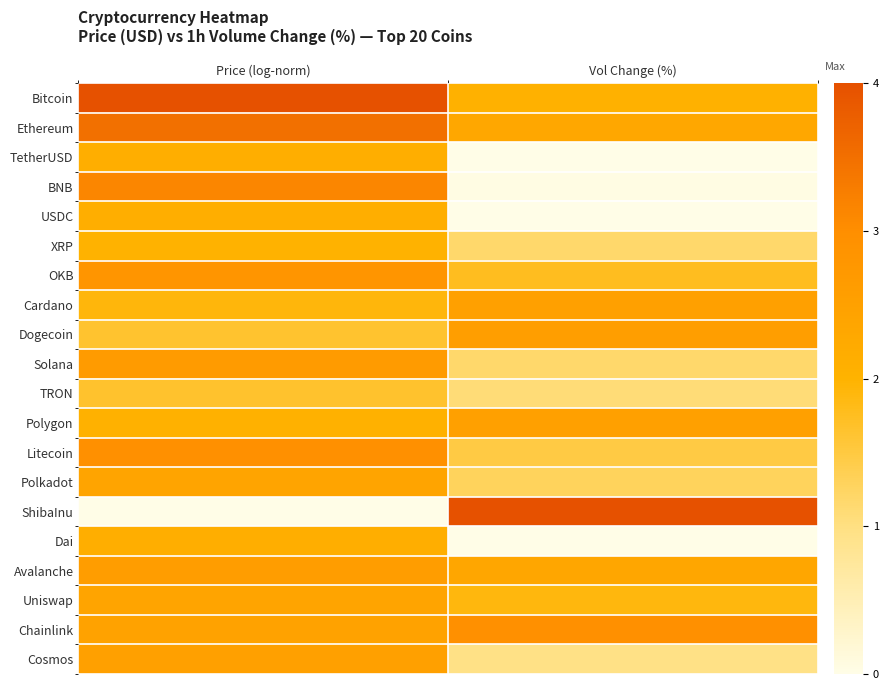

Which label corresponds to the smallest value in the chart?

Price (log-norm)